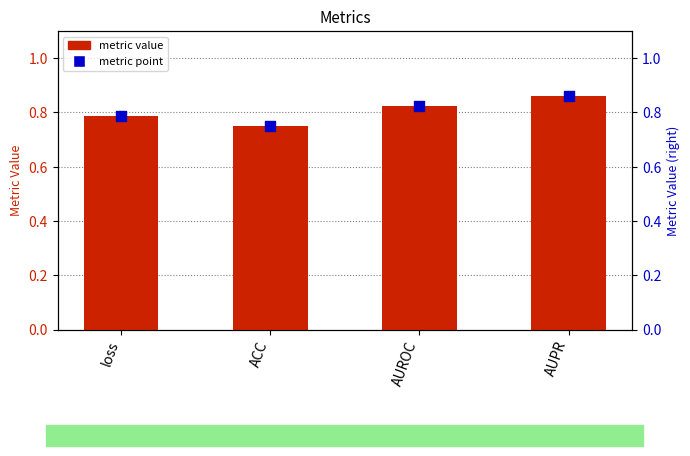

Is the value of metric value at loss greater than the value of metric point at AUROC?

No